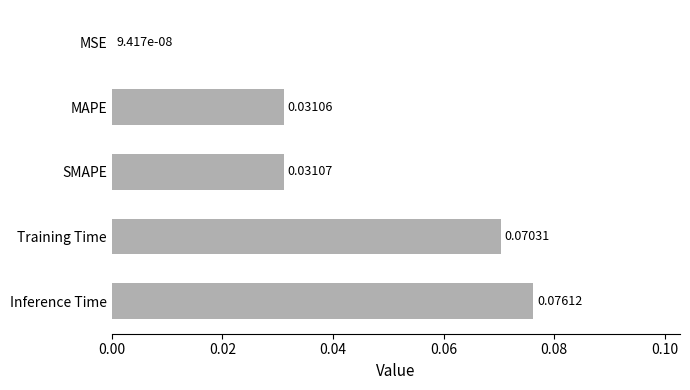

Which label corresponds to the largest value in the chart?

Inference Time